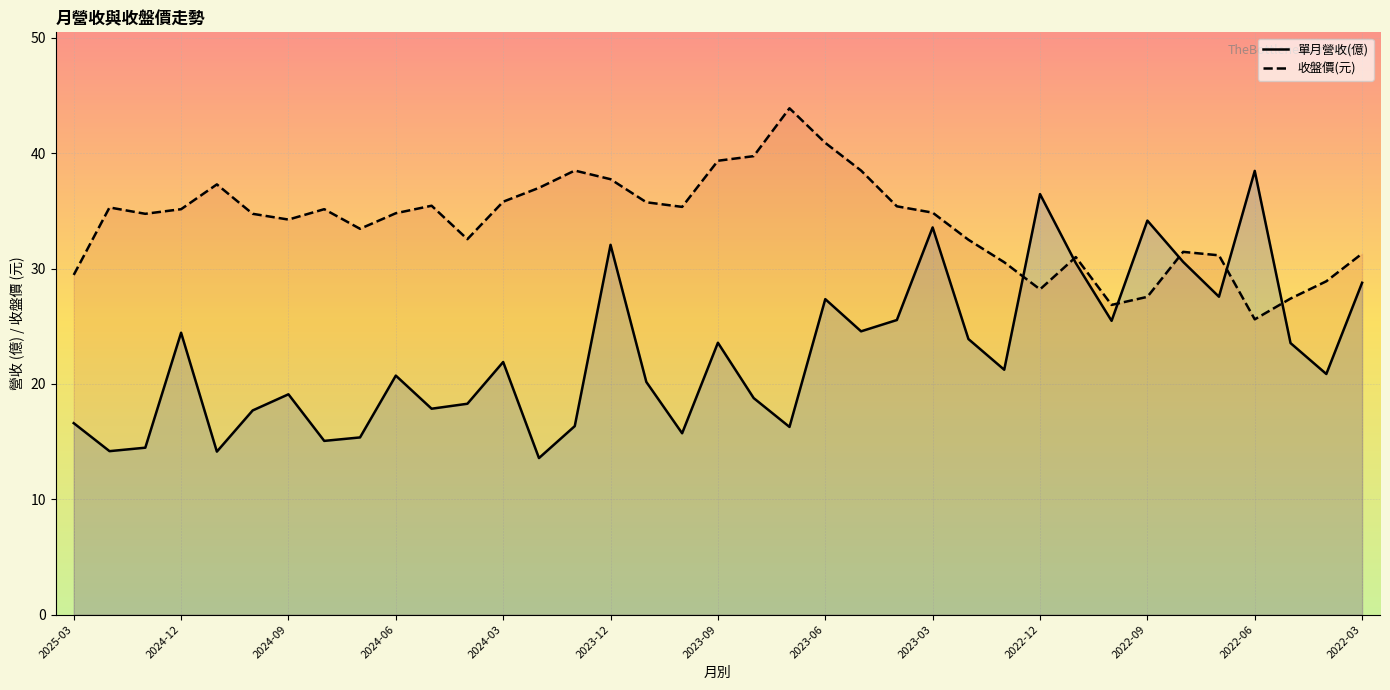

How many data points in 收盤價(元) are above 34?

22